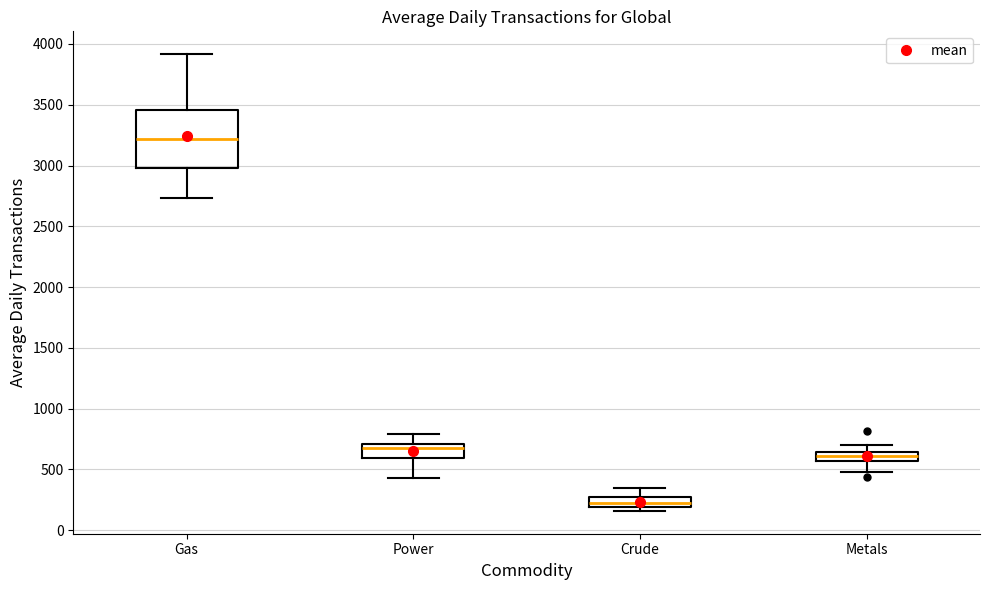

Which box is the tallest, from its lower edge to its upper edge?

Gas